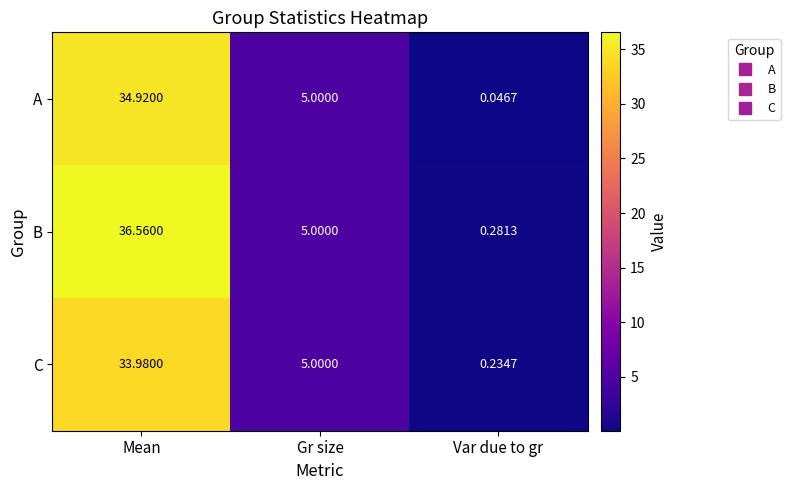

At Mean, list the series in order from smallest to largest.

C, A, B